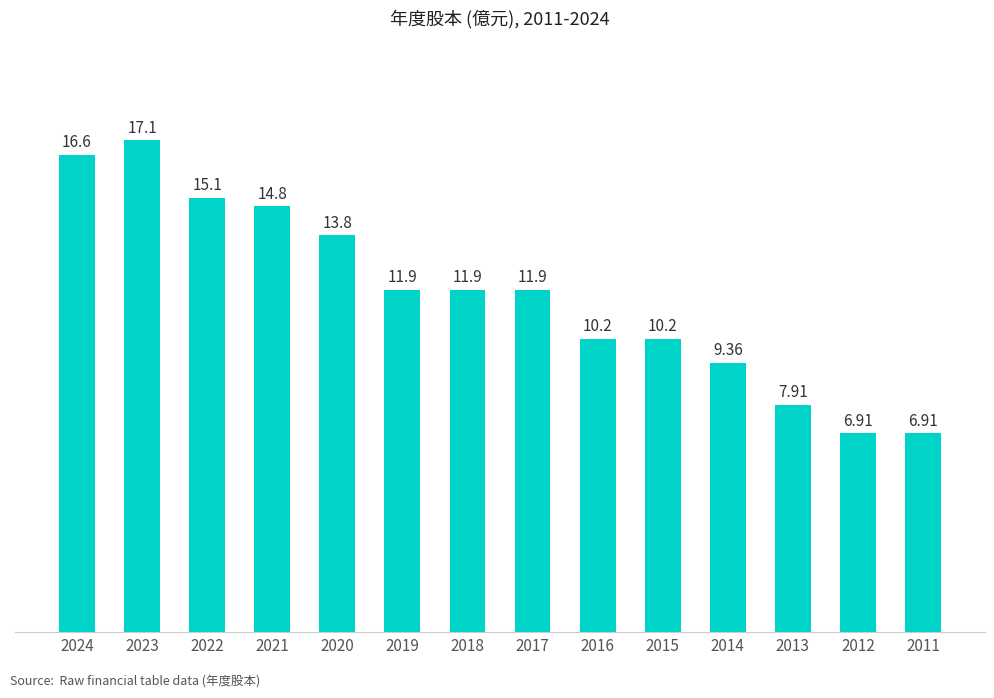

Are the bars horizontal?

No